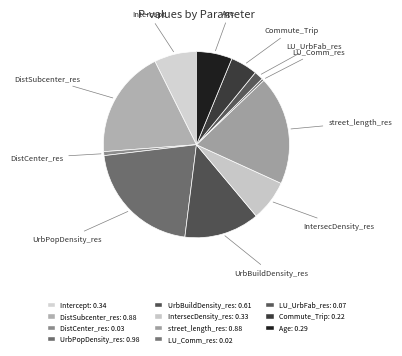

How many slices are in this pie chart?

11